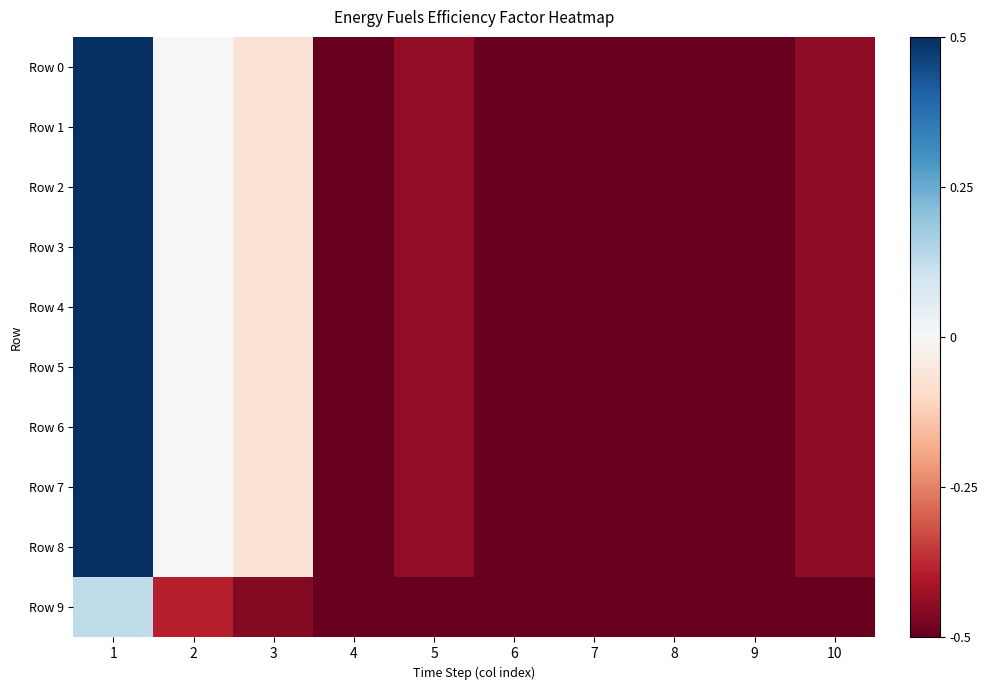

What is the total value across all series at 10?

-4.5